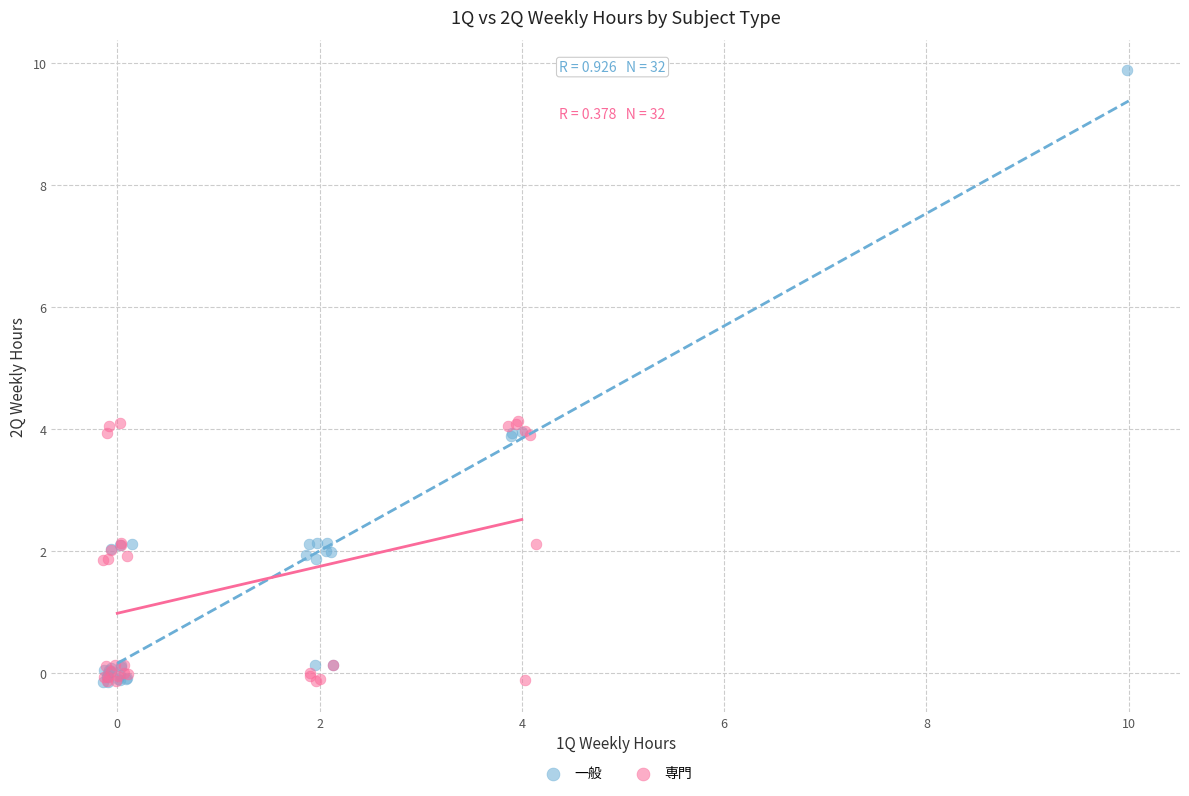

Which series reaches the maximum Y coordinate?

一般